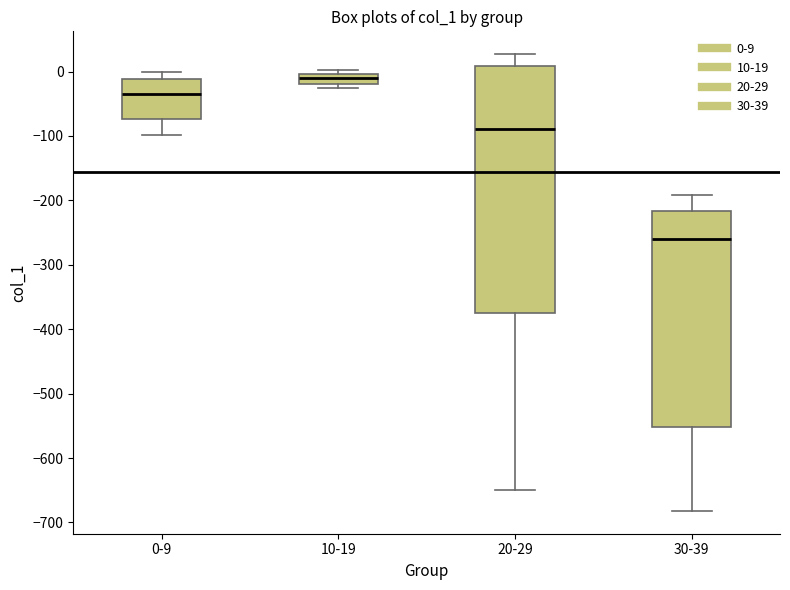

Which box's median line is the highest?

10-19